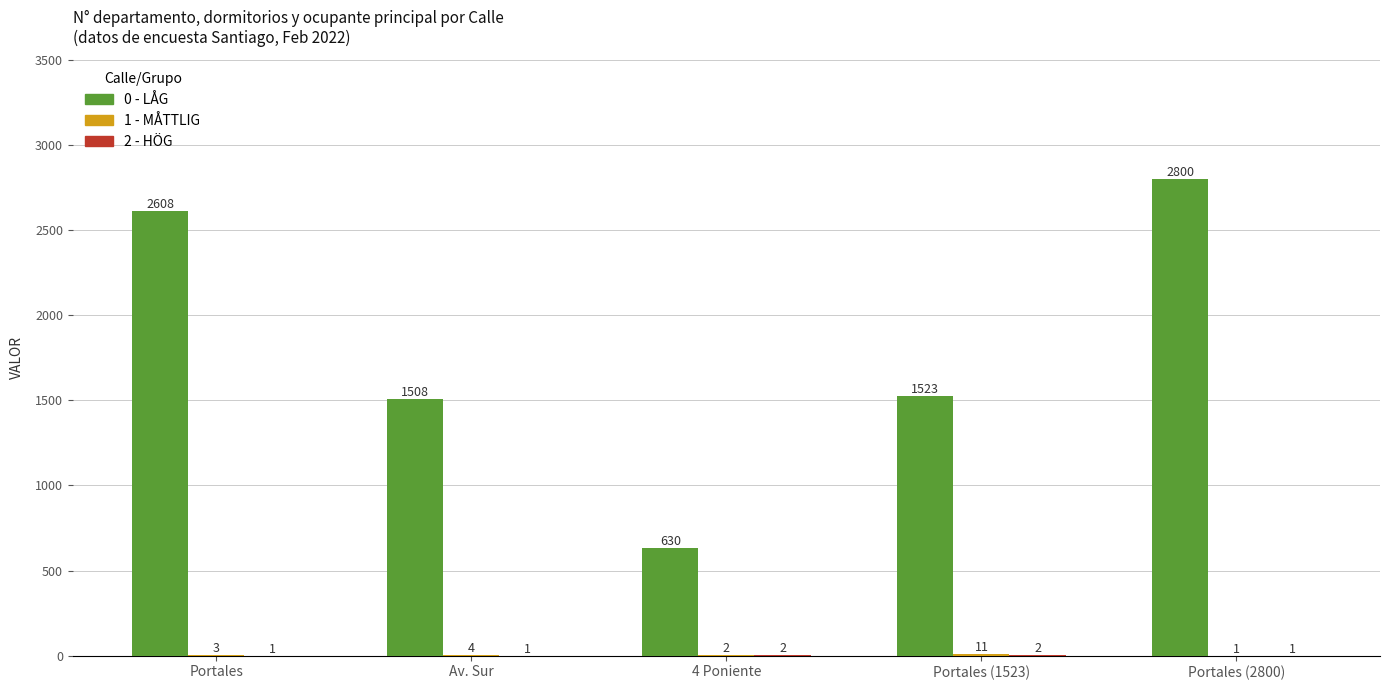

Which category has the highest value in the 0 - LÅG series?

Portales (2800)